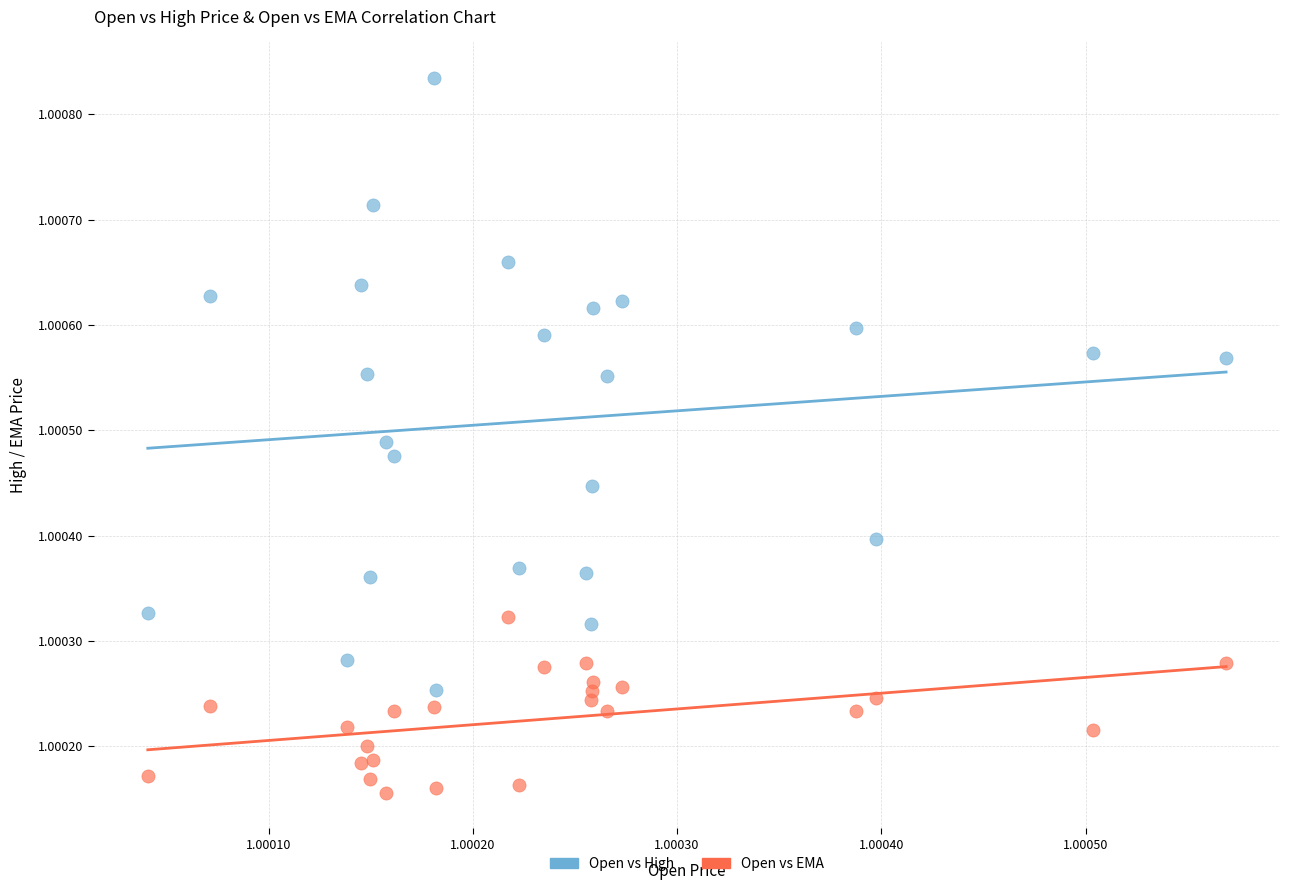

Which series reaches the maximum Y coordinate?

Open vs High